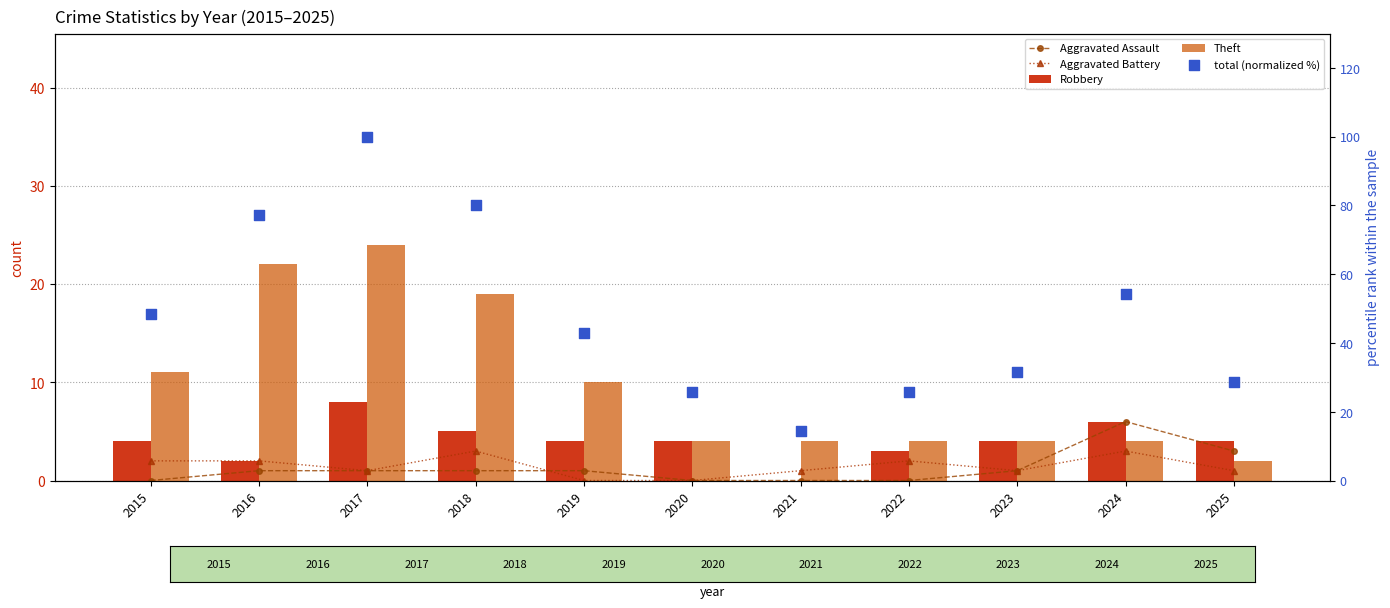

What is the total value across all series at 2021?

19.3